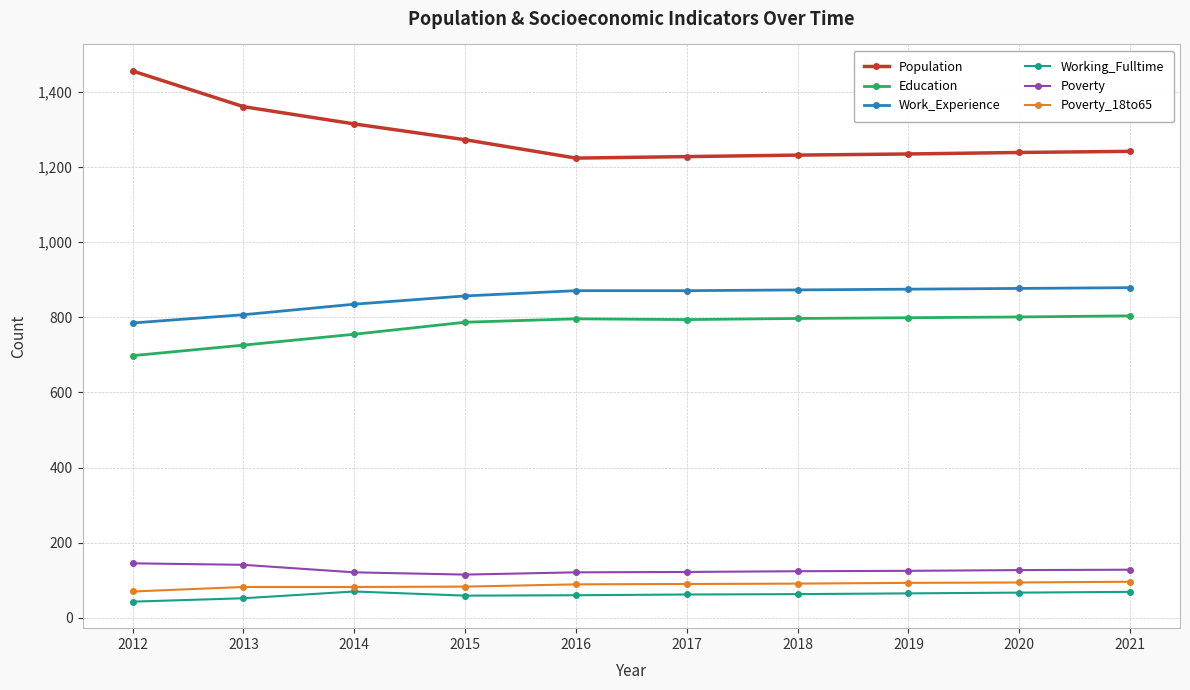

What is the difference between the maximum and minimum values in the Education series?

106